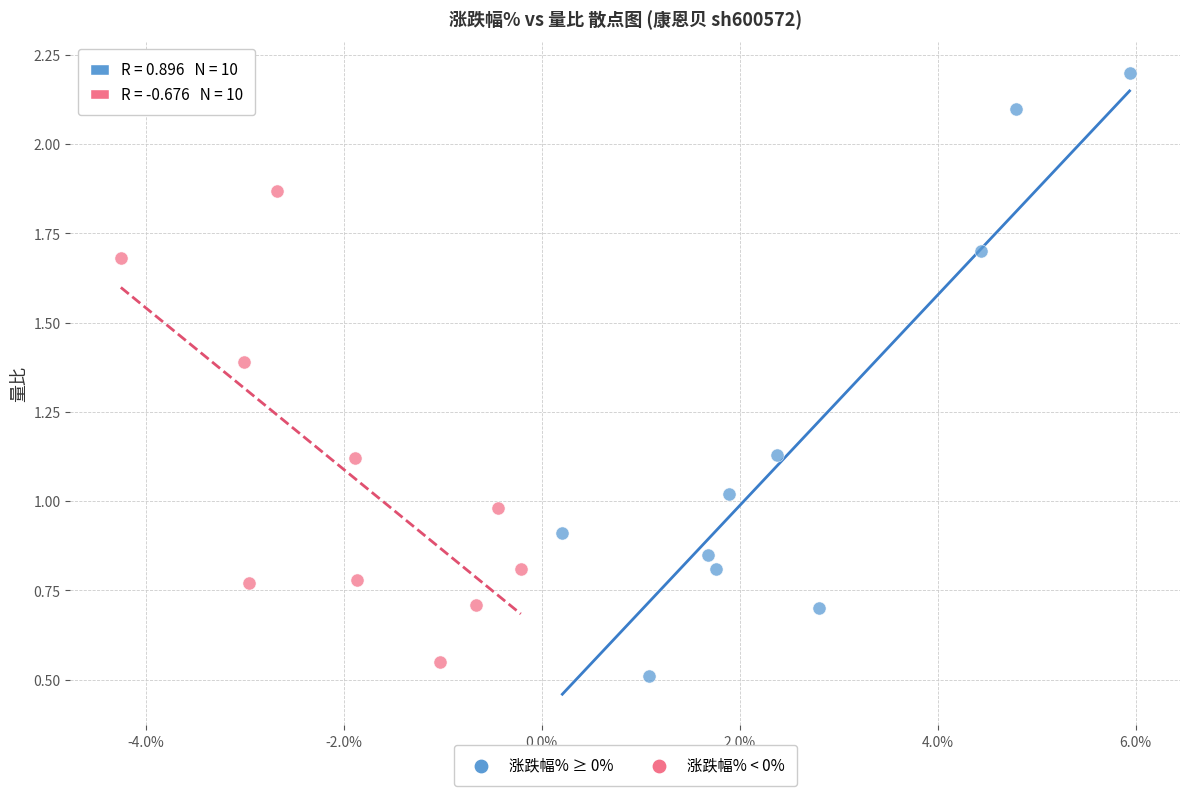

Which series contains the highest Y value?

涨跌幅% ≥ 0%